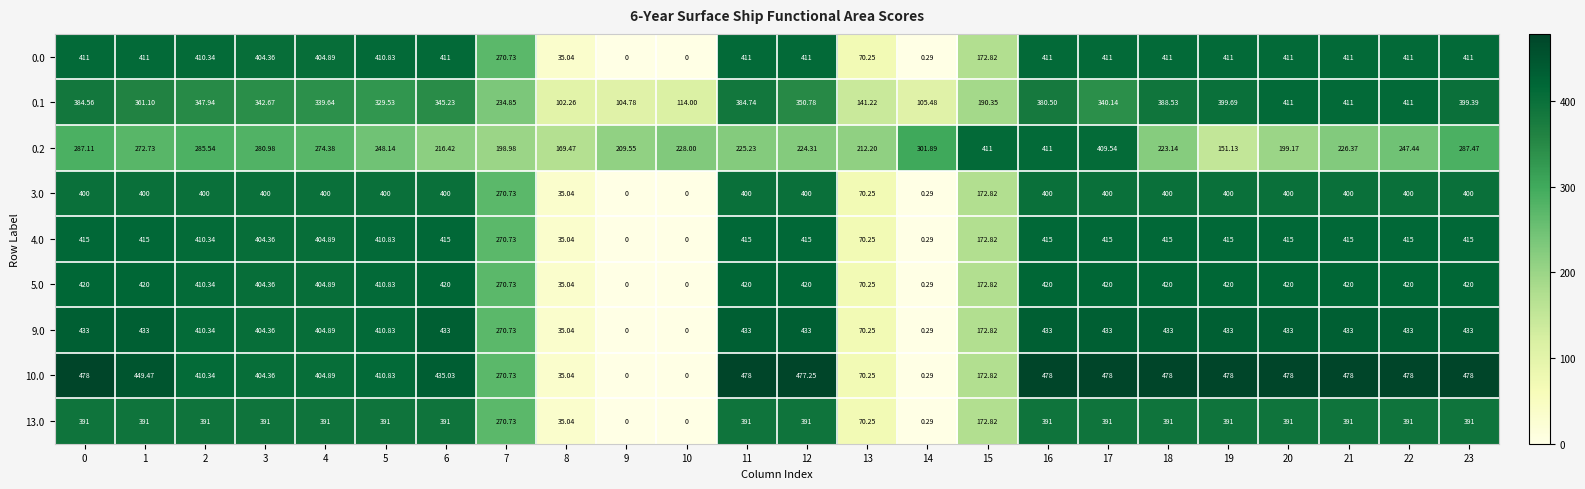

Count the number of categories in the chart.

24